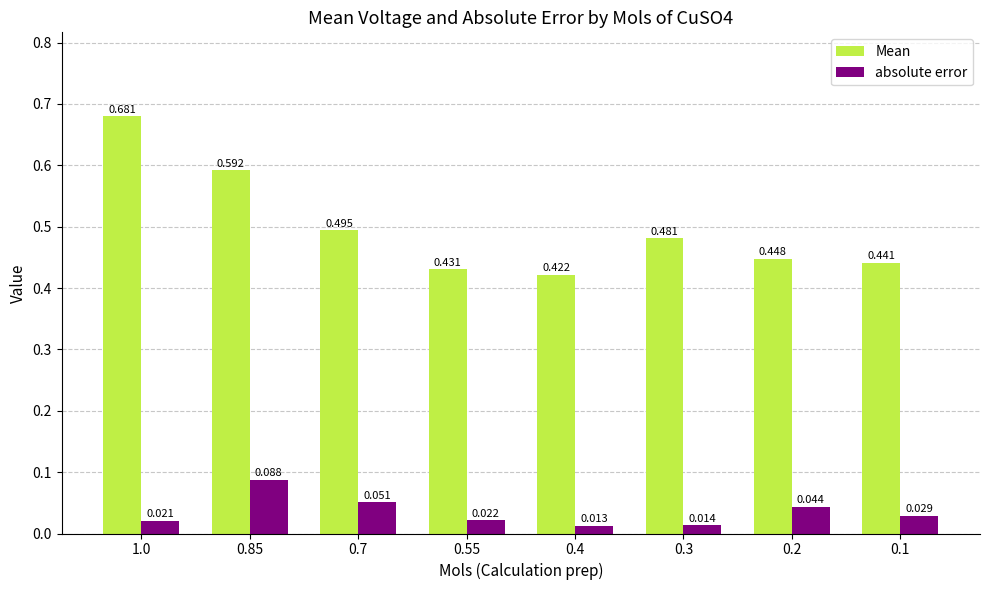

Which series has the widest spread of values?

Mean